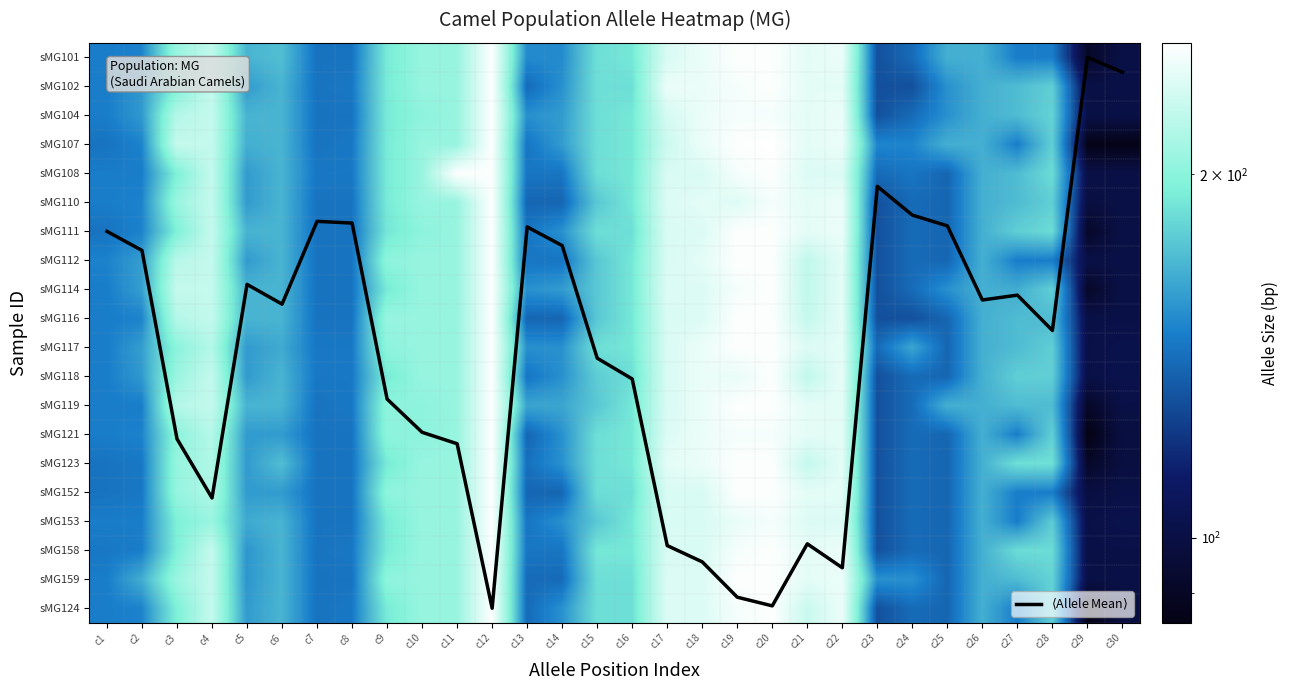

Is it true that sMG112 equals 159.0 at c2?

True